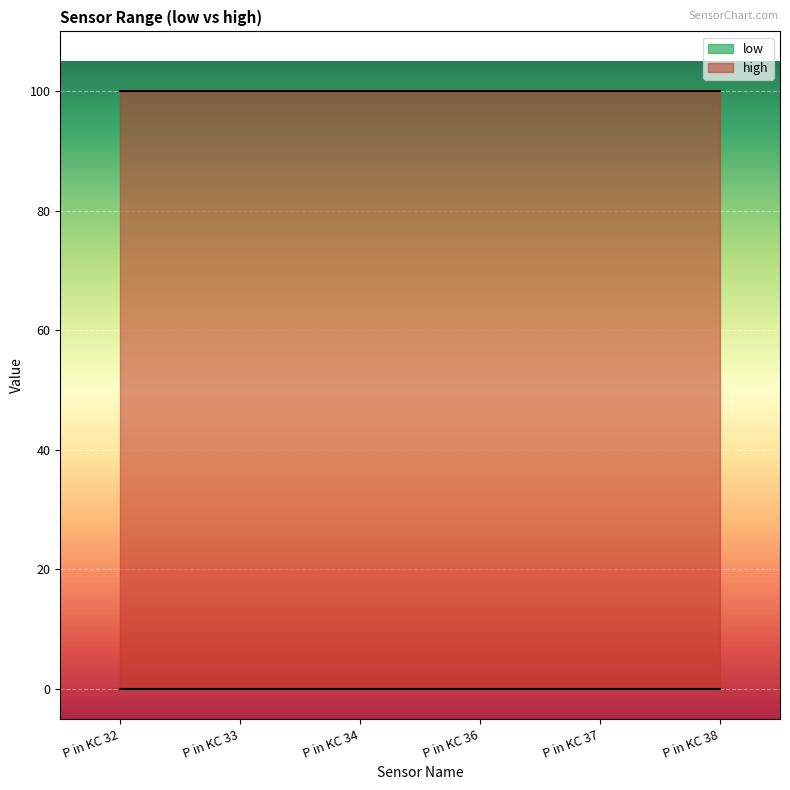

How many lines are shown in the chart?

2